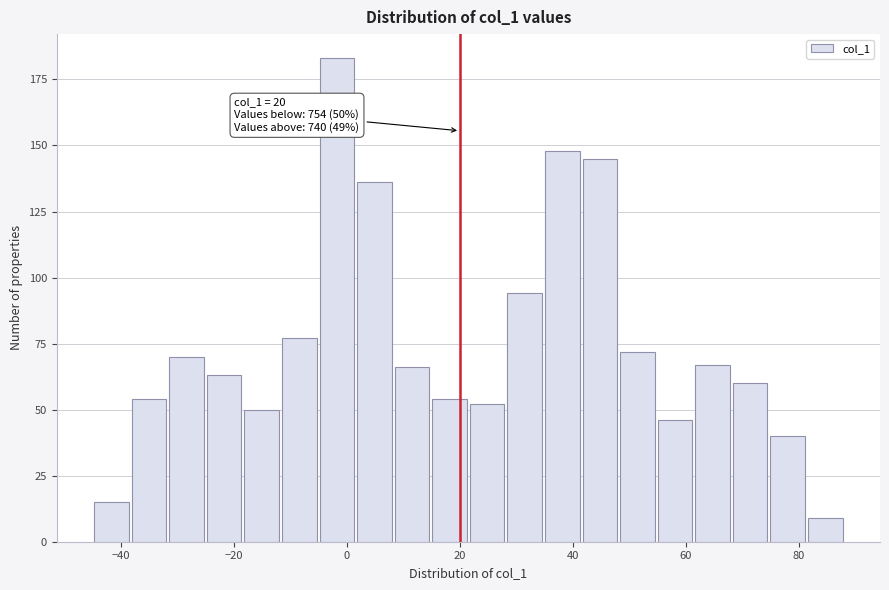

Read against the x-axis, roughly where is the centre of the tallest bar?

-2